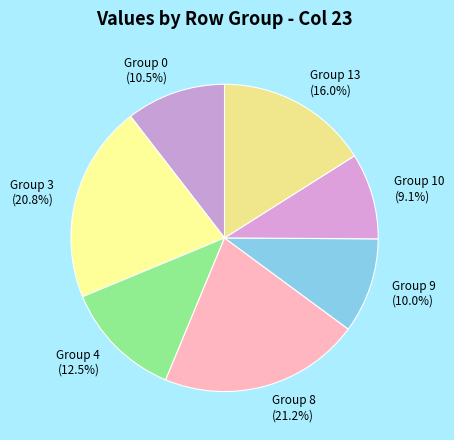

Which slice is the smallest?

Group 10 (9.1%)